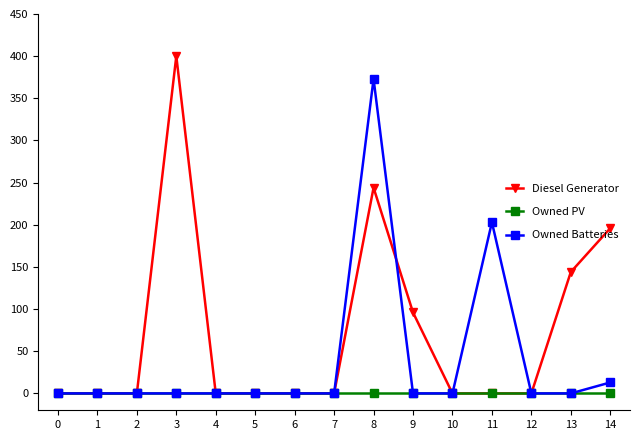

True or false: Diesel Generator has more than 0 points higher than both neighbors.

True